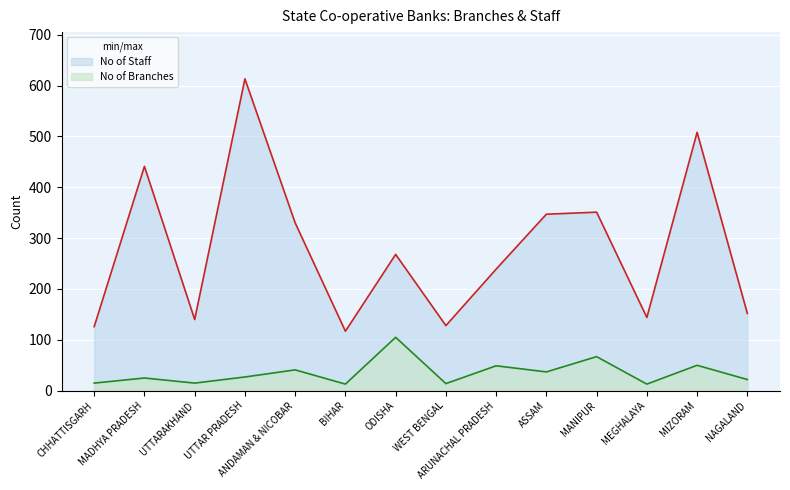

The value of No of Branches at MADHYA PRADESH is 9. True or false?

False